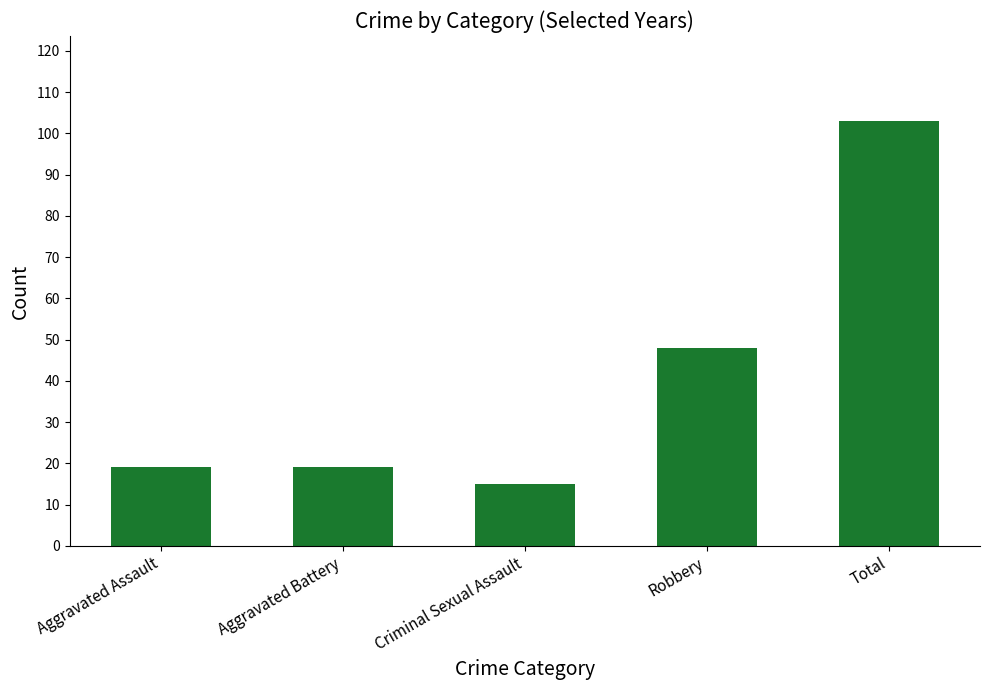

Reading right to left, what are all the values shown in this chart?

103	48	15	19	19